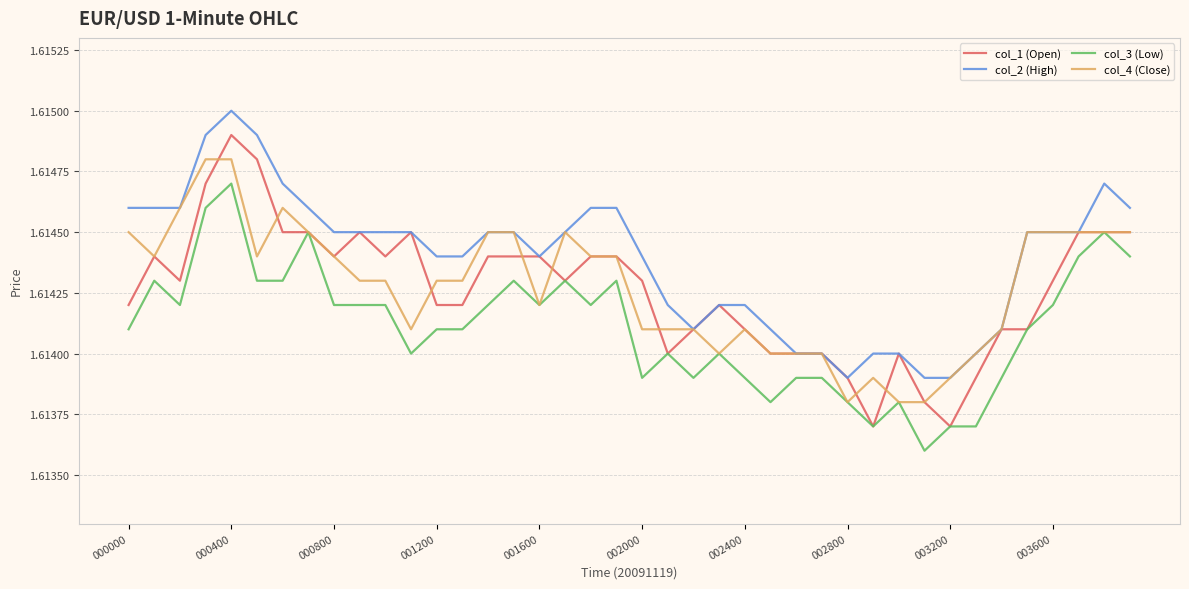

Which series has the widest spread of values?

col_1 (Open)